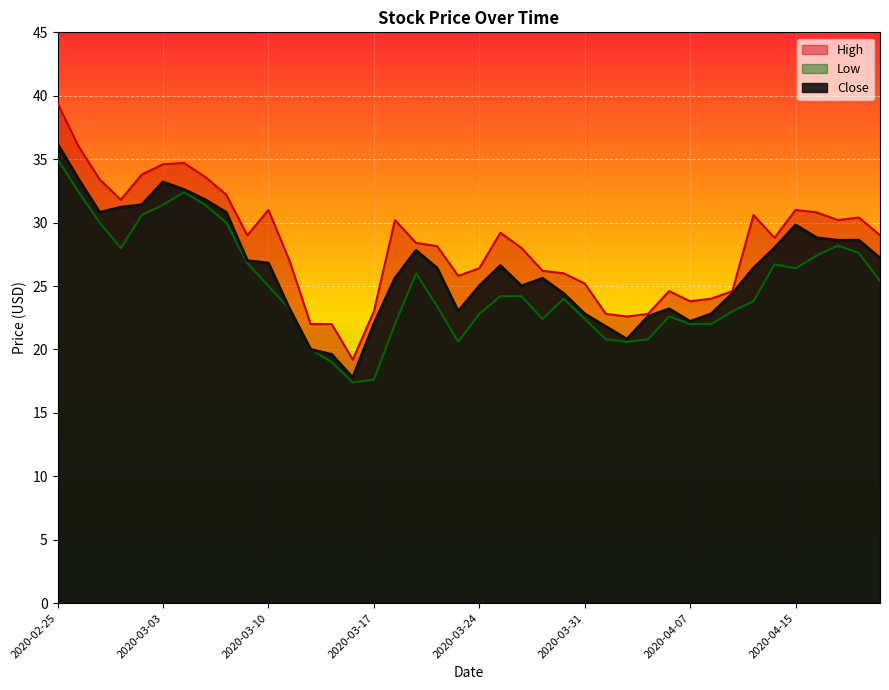

What is the difference between the maximum and second lowest values in the Close series?

16.6